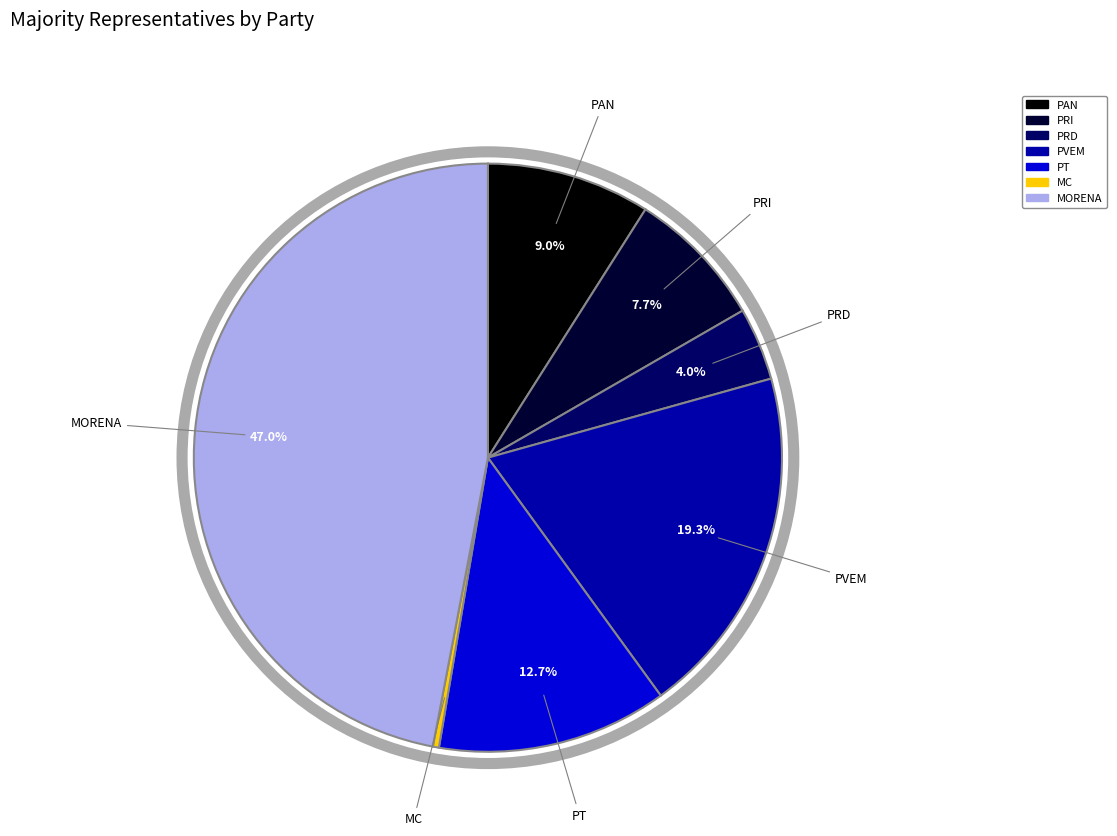

To the nearest percent, what portion does PT represent?

13%